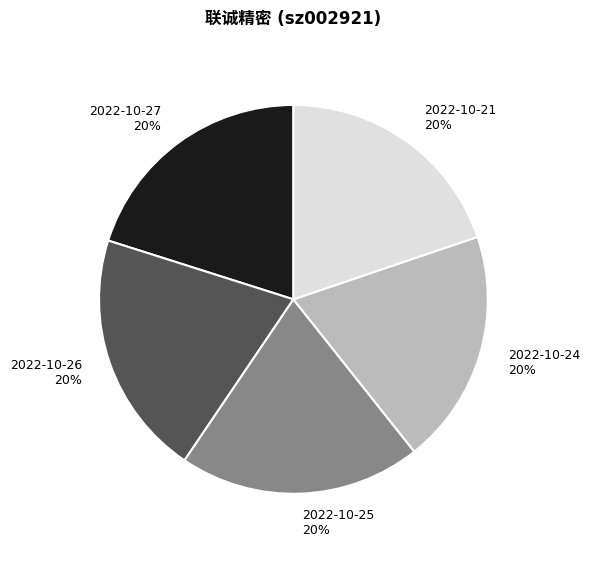

To the nearest percent, what percentage of the pie is 2022-10-25?

20%